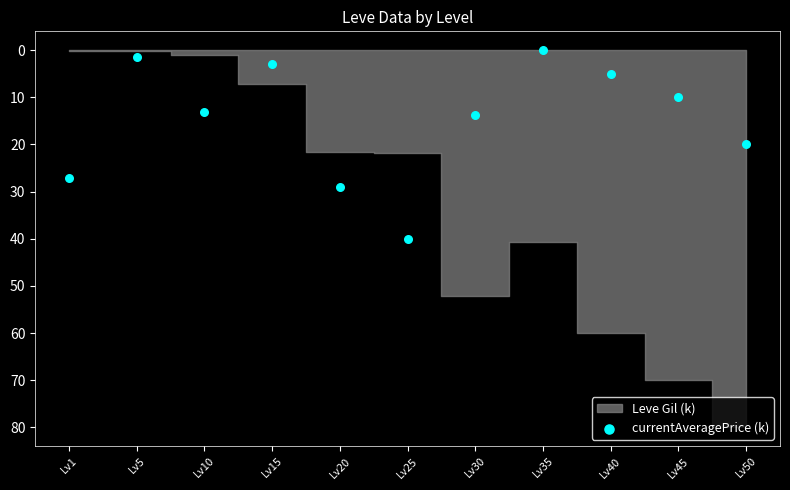

What is the average Y value?

14.8